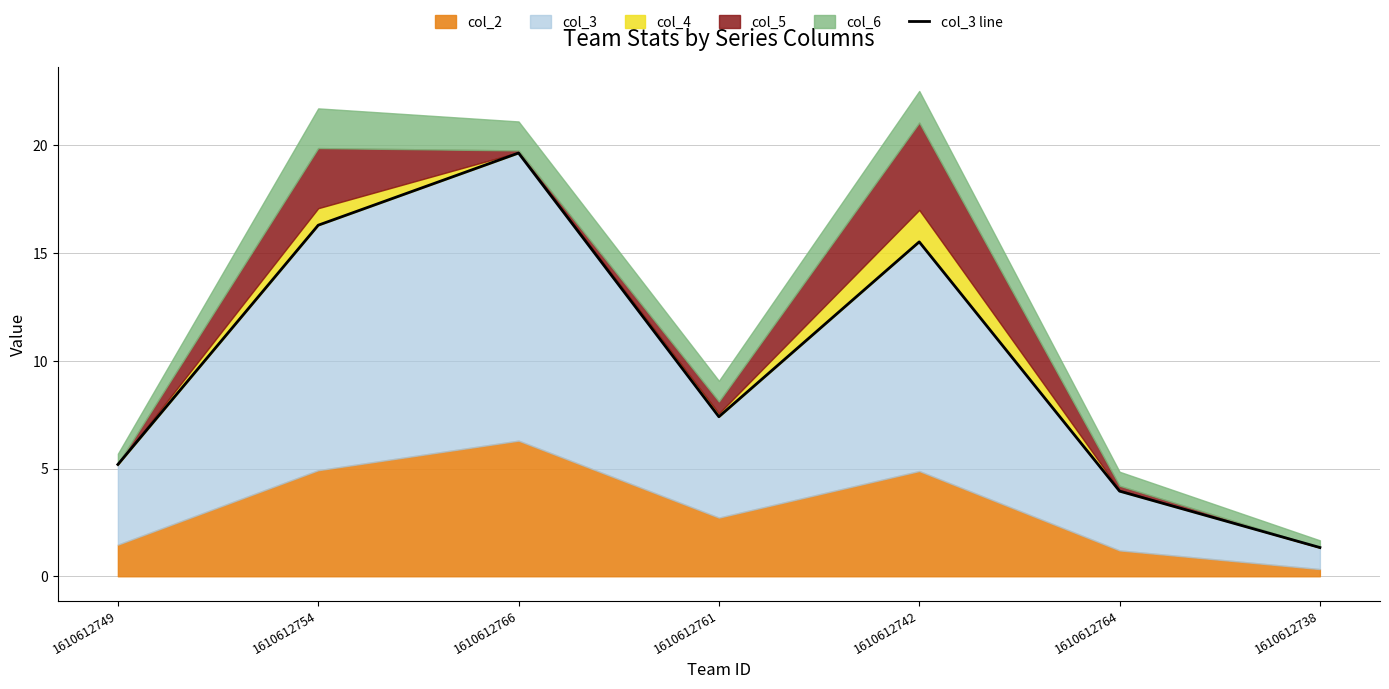

Reading right to left, what are all the values shown in this chart?

1.3	4.0	15.5	7.4	19.6	16.3	5.2